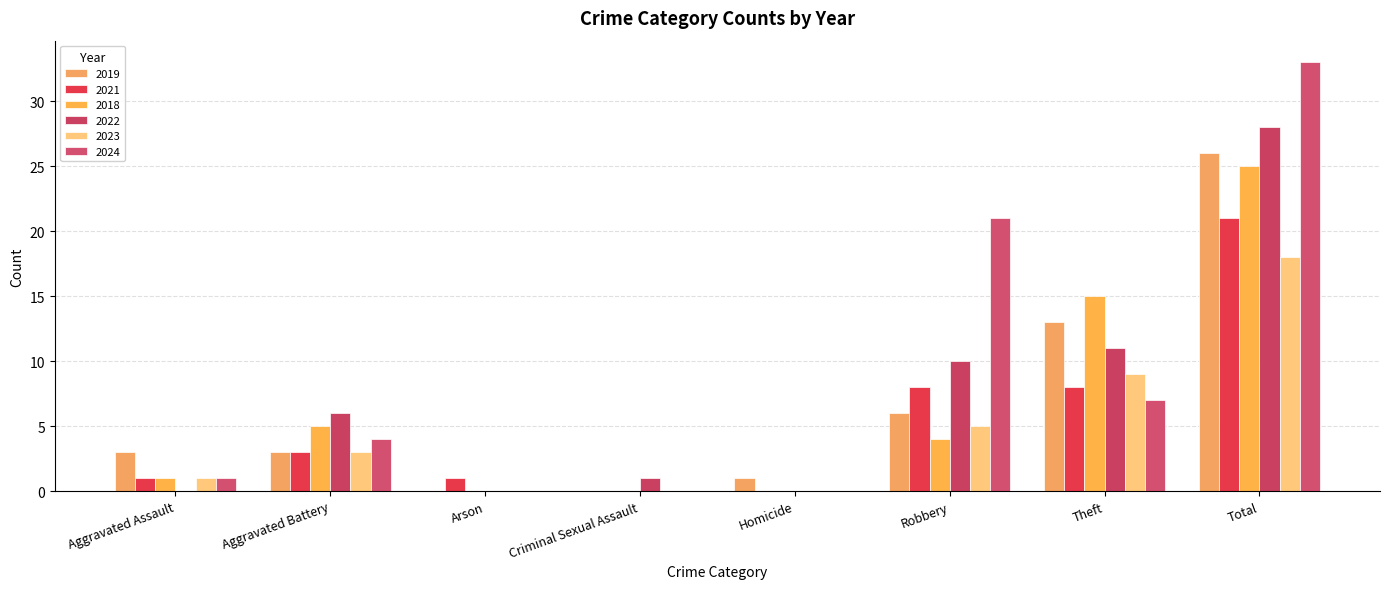

What are all the series names shown in the legend?

2019, 2021, 2018, 2022, 2023, 2024